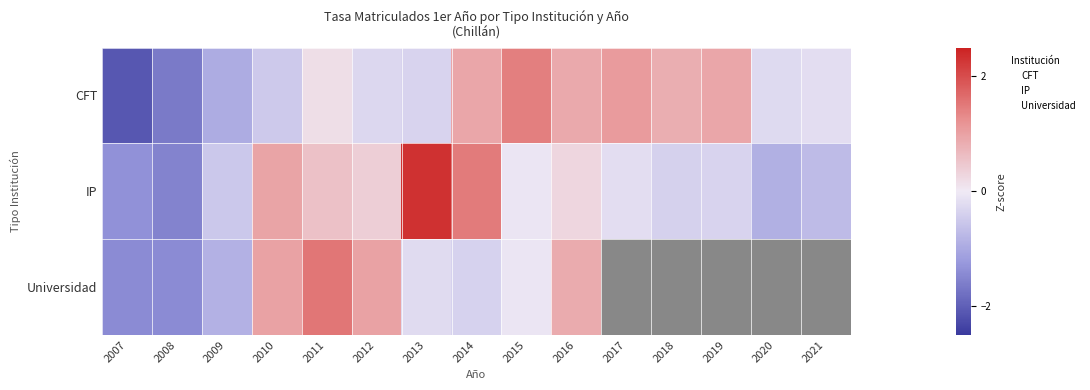

List the labels in order of IP value, smallest first.

2008, 2007, 2020, 2021, 2009, 2018, 2019, 2017, 2015, 2016, 2012, 2011, 2010, 2014, 2013